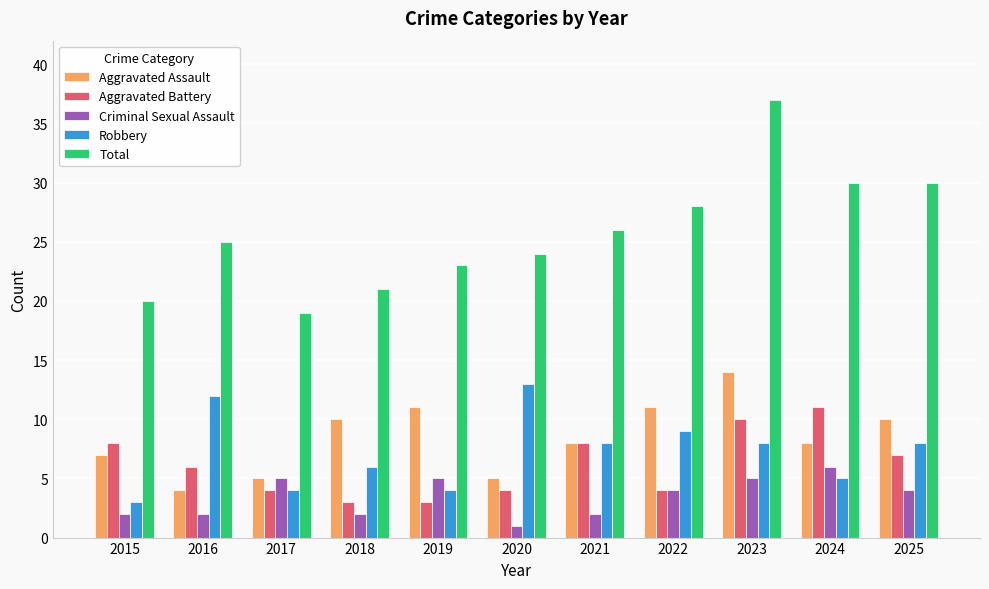

How many categories are shown in the chart?

11